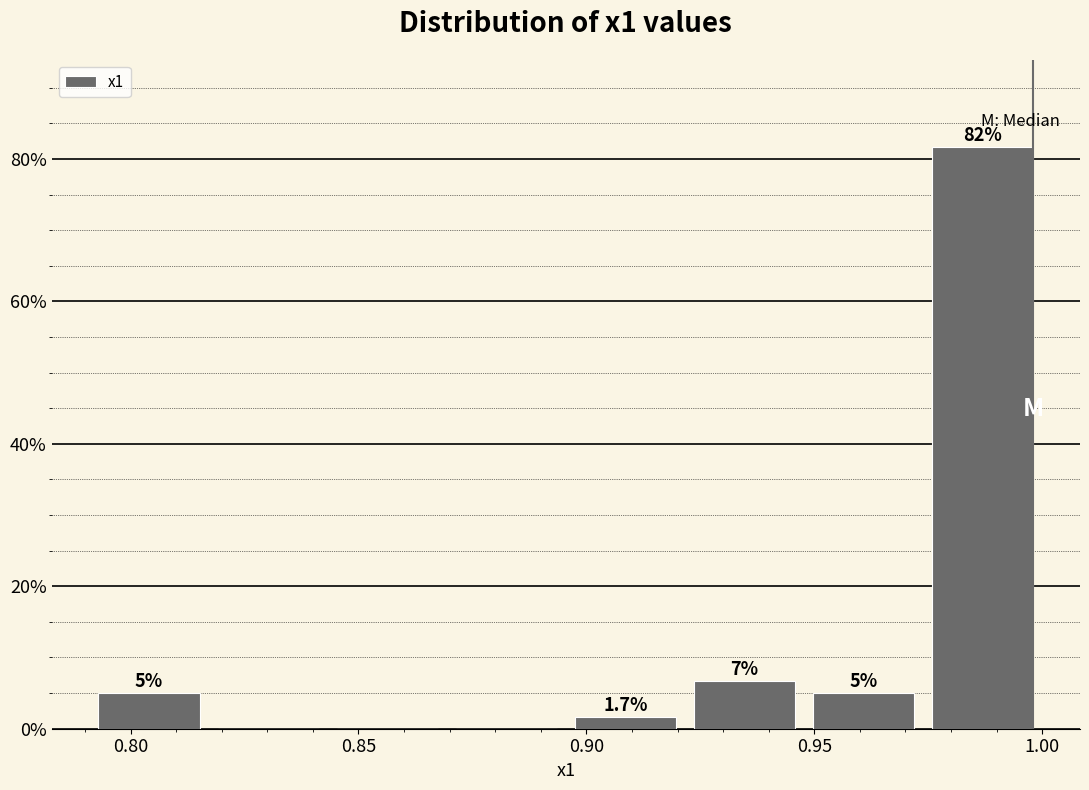

Over which range of the x-axis is the bar tallest?

0.975 to 1.000